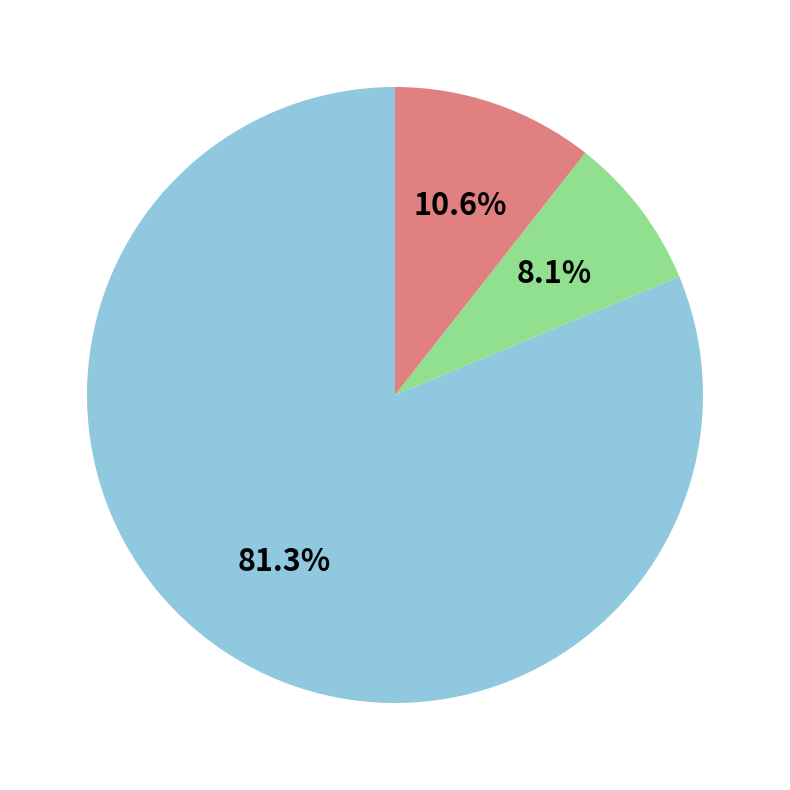

Is there any slice that represents more than half of the pie?

Yes